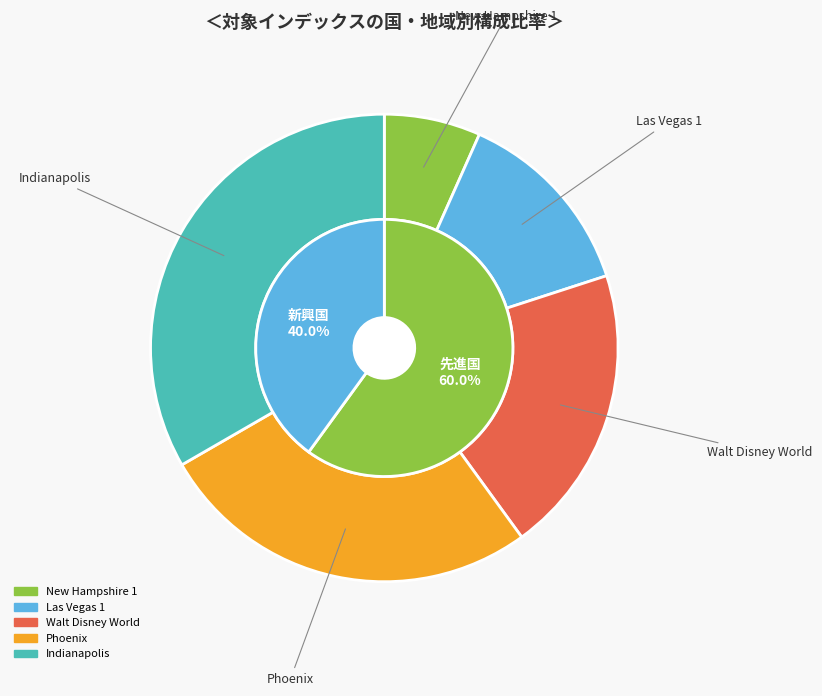

True or false: New Hampshire 1 accounts for 7% of the total.

True